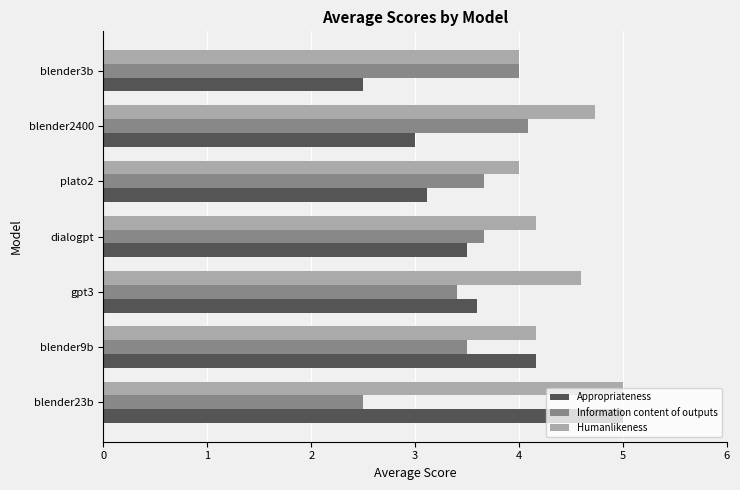

Which series has the widest spread of values?

Appropriateness